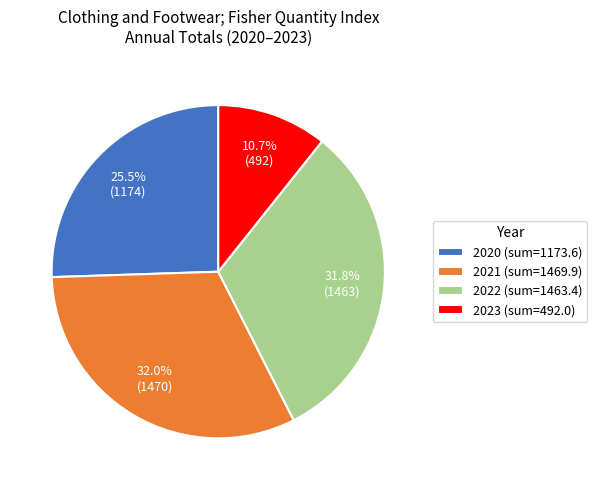

What percentage is NOT represented by 2022 (sum=1463.4)?

68.2%